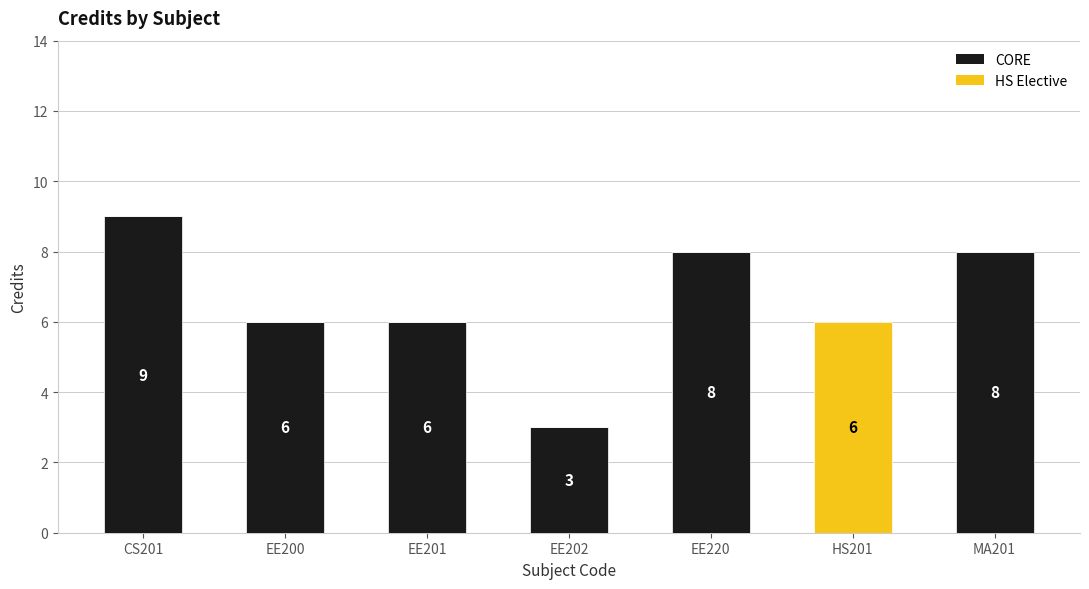

Where is CORE nearest to the value 4?

EE202